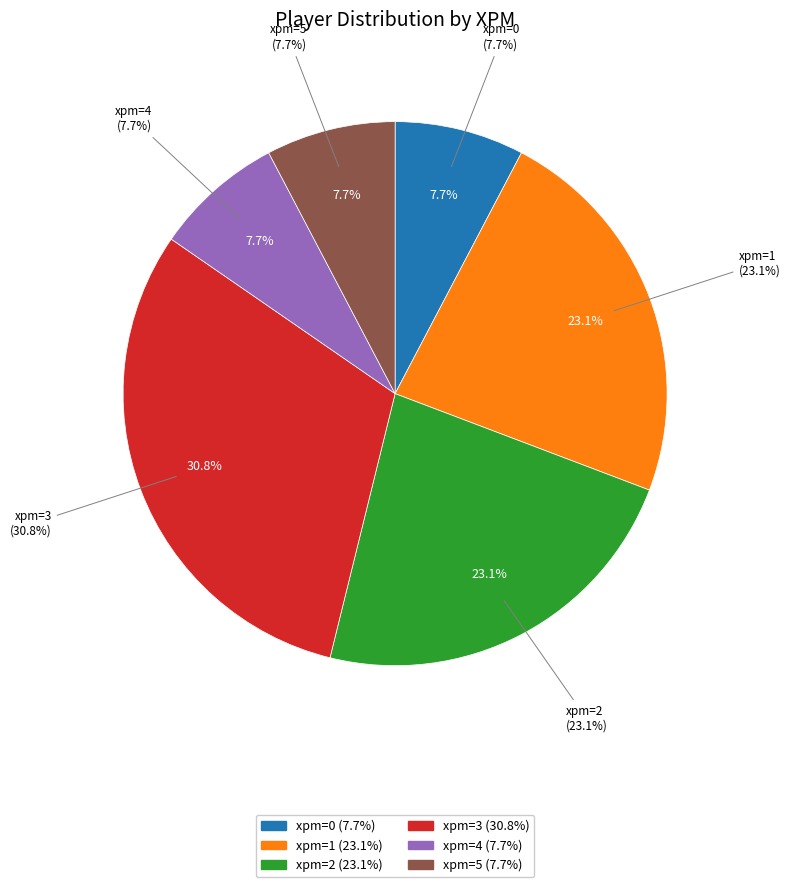

What is the smallest slice in the pie chart?

0 xpm